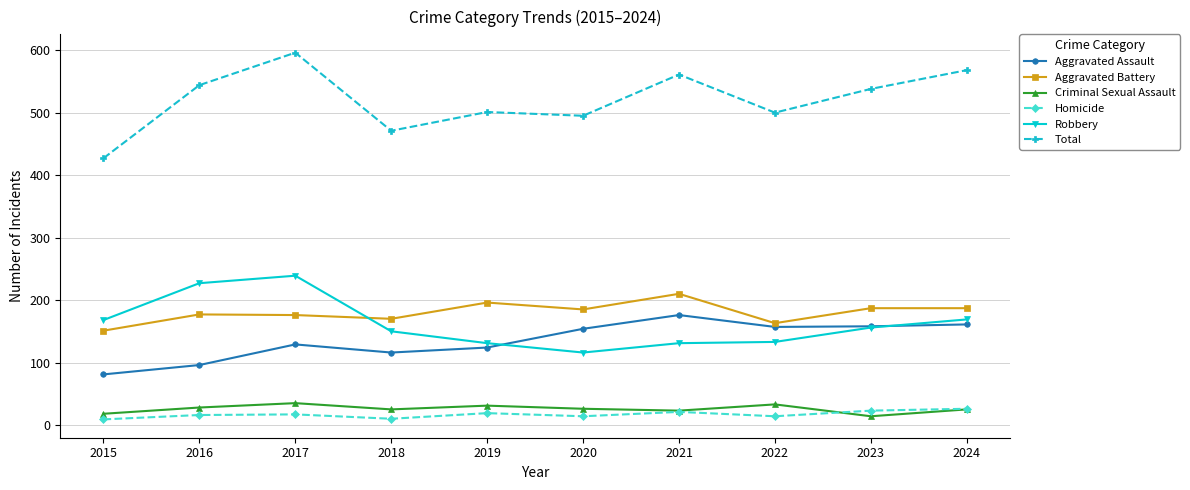

How many lines are shown in the chart?

6